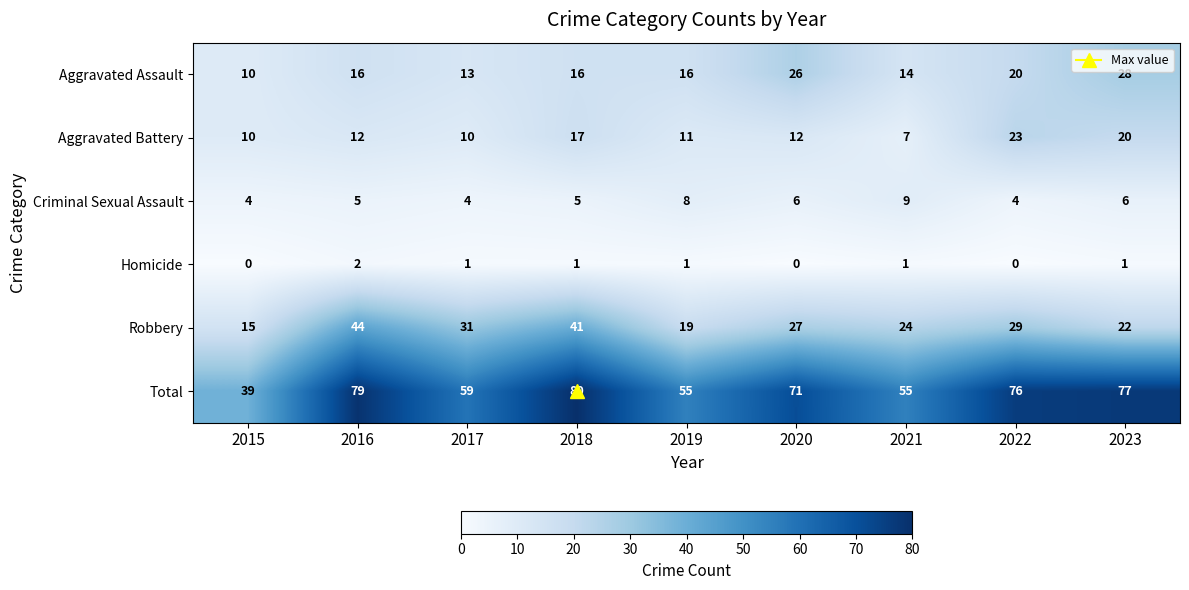

What is the difference between the maximum and second lowest values in the Robbery series?

25